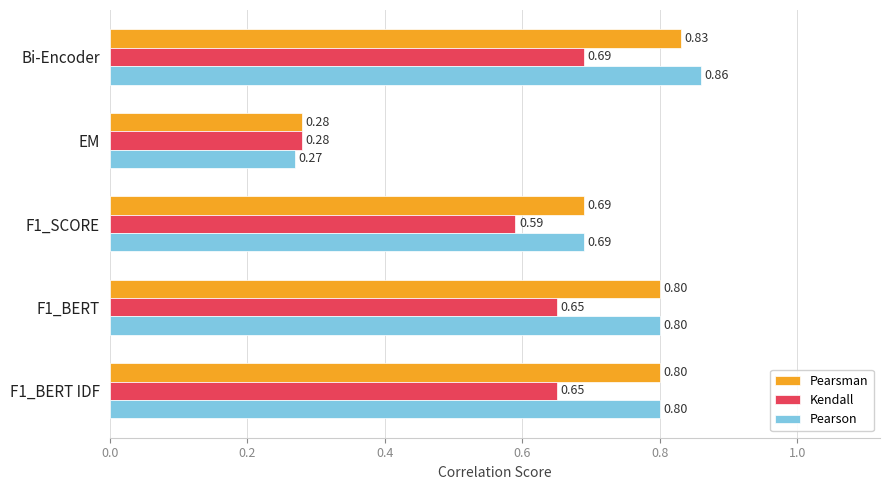

What are all the series names shown in the legend?

Pearsman, Kendall, Pearson